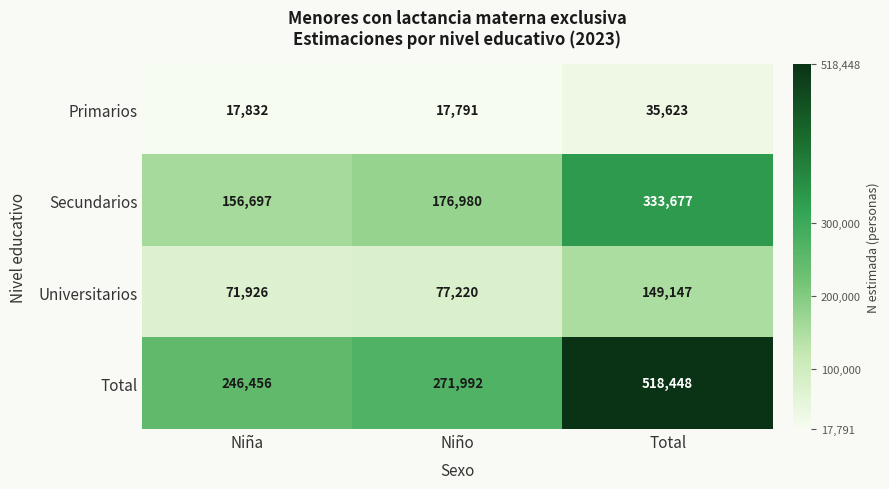

Which series changed the most between Niña and Niño?

Total